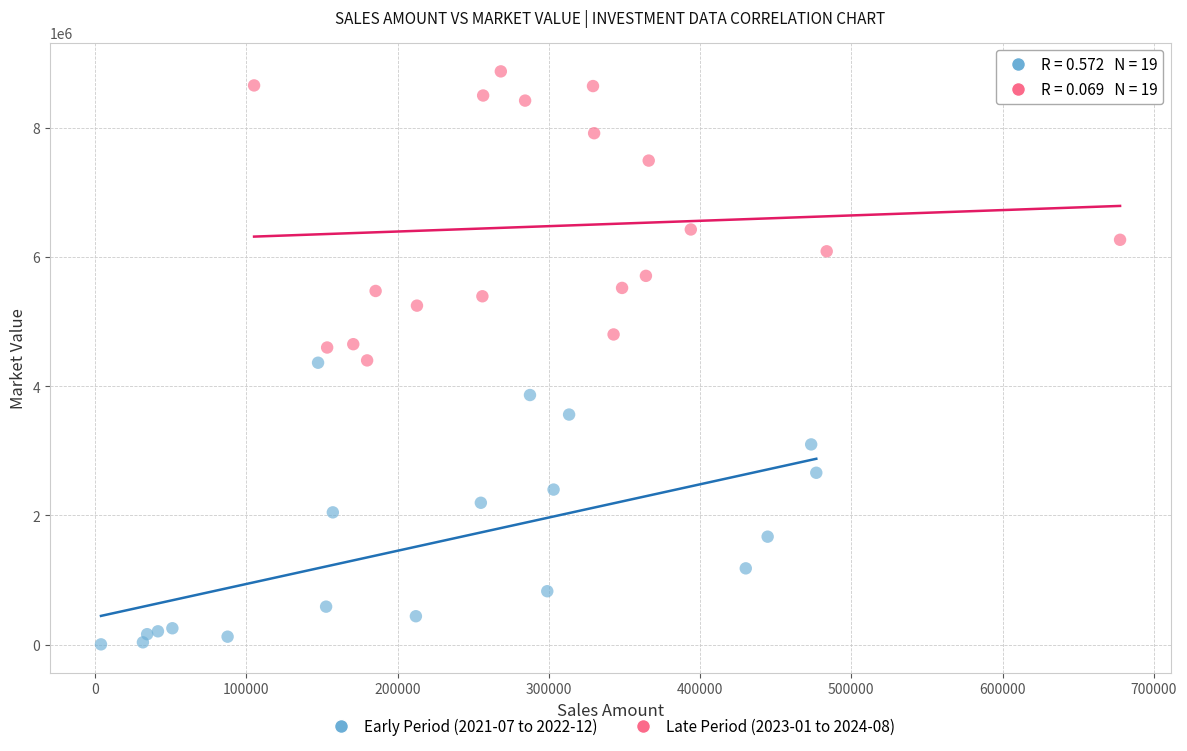

What are all the series names shown in the legend?

Early Period (2021-07 to 2022-12), Late Period (2023-01 to 2024-08)